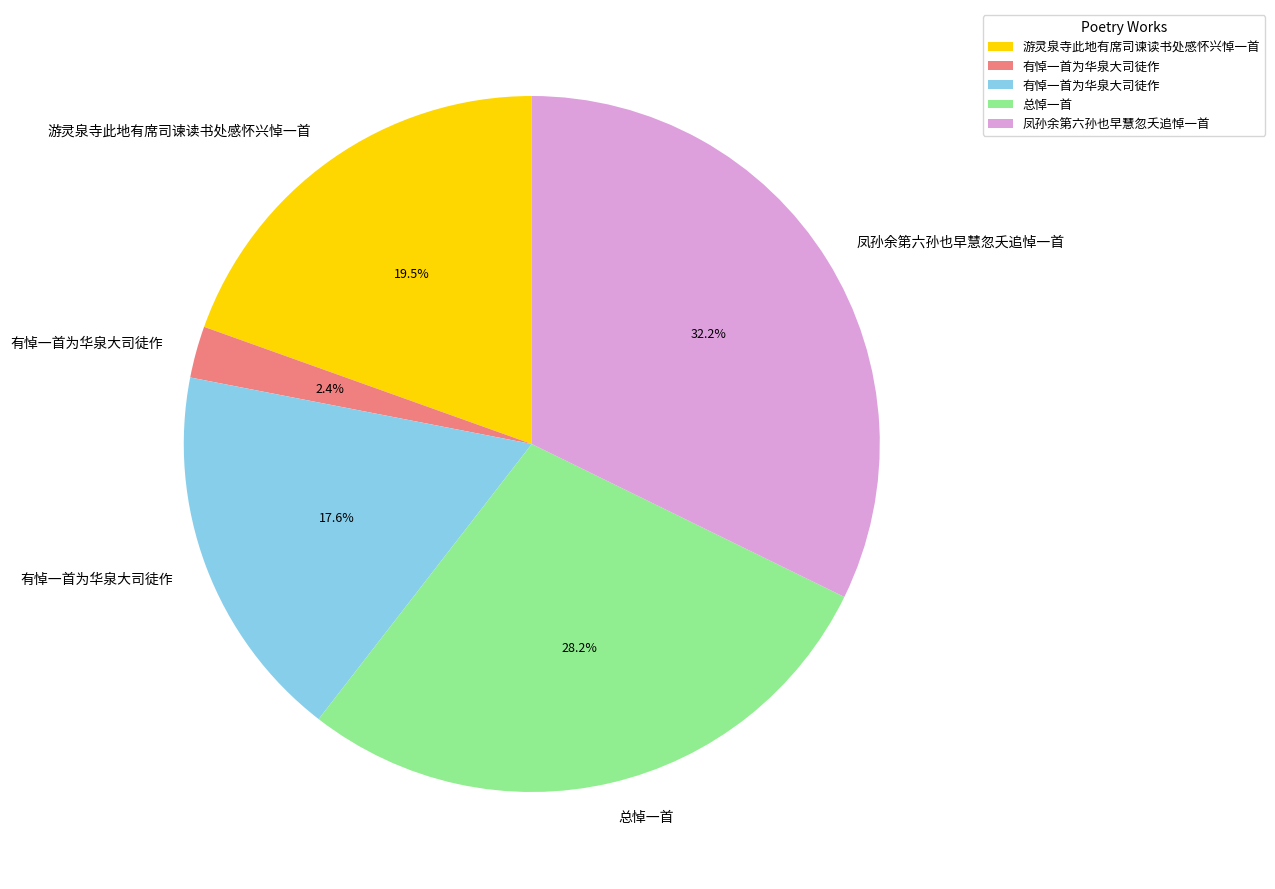

Is there a majority slice in this chart?

No